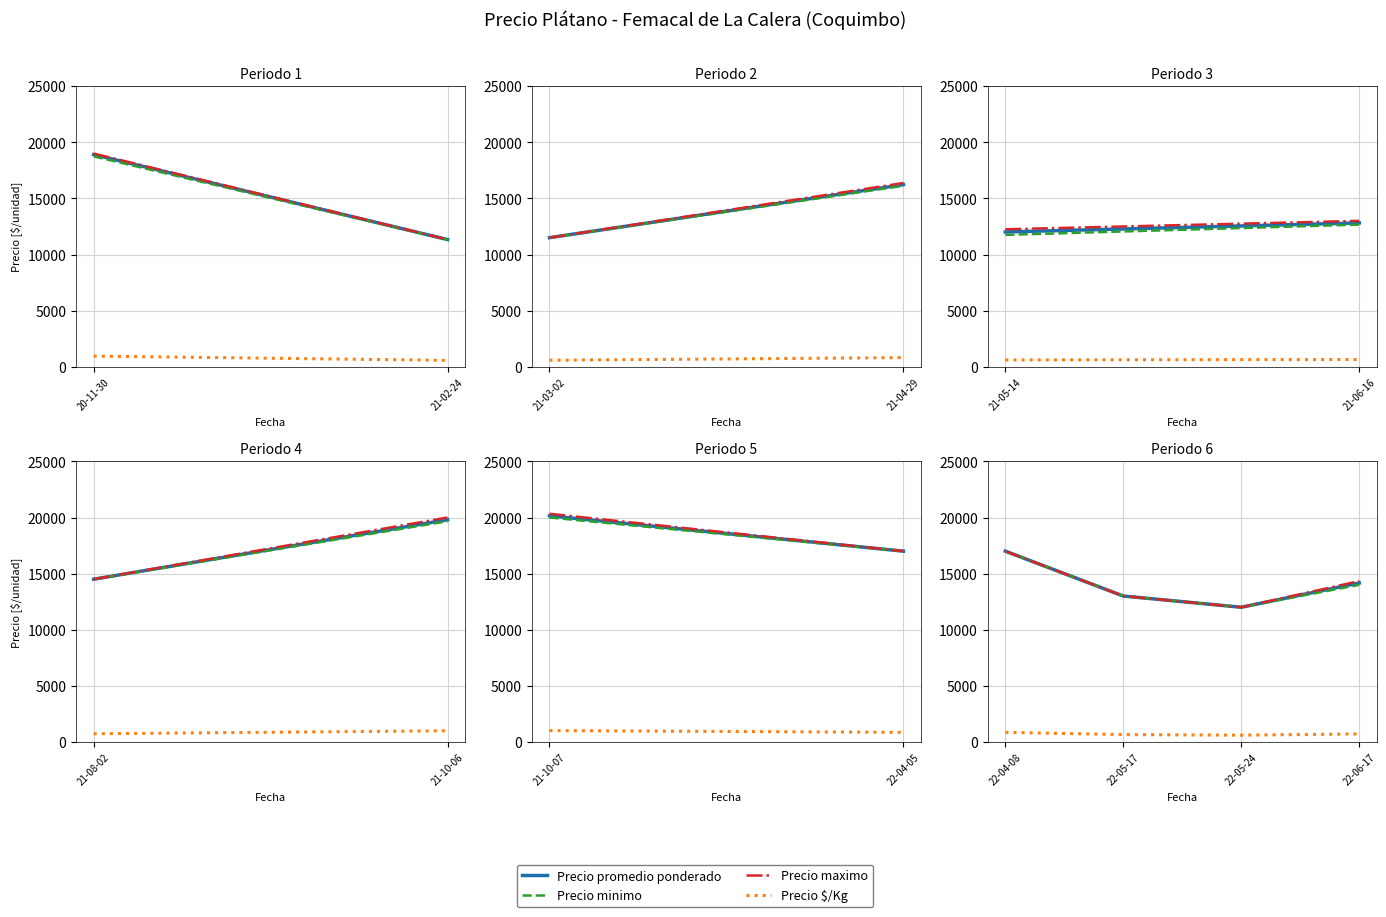

True or false: Precio $/Kg and Precio minimo intersect in this chart.

False